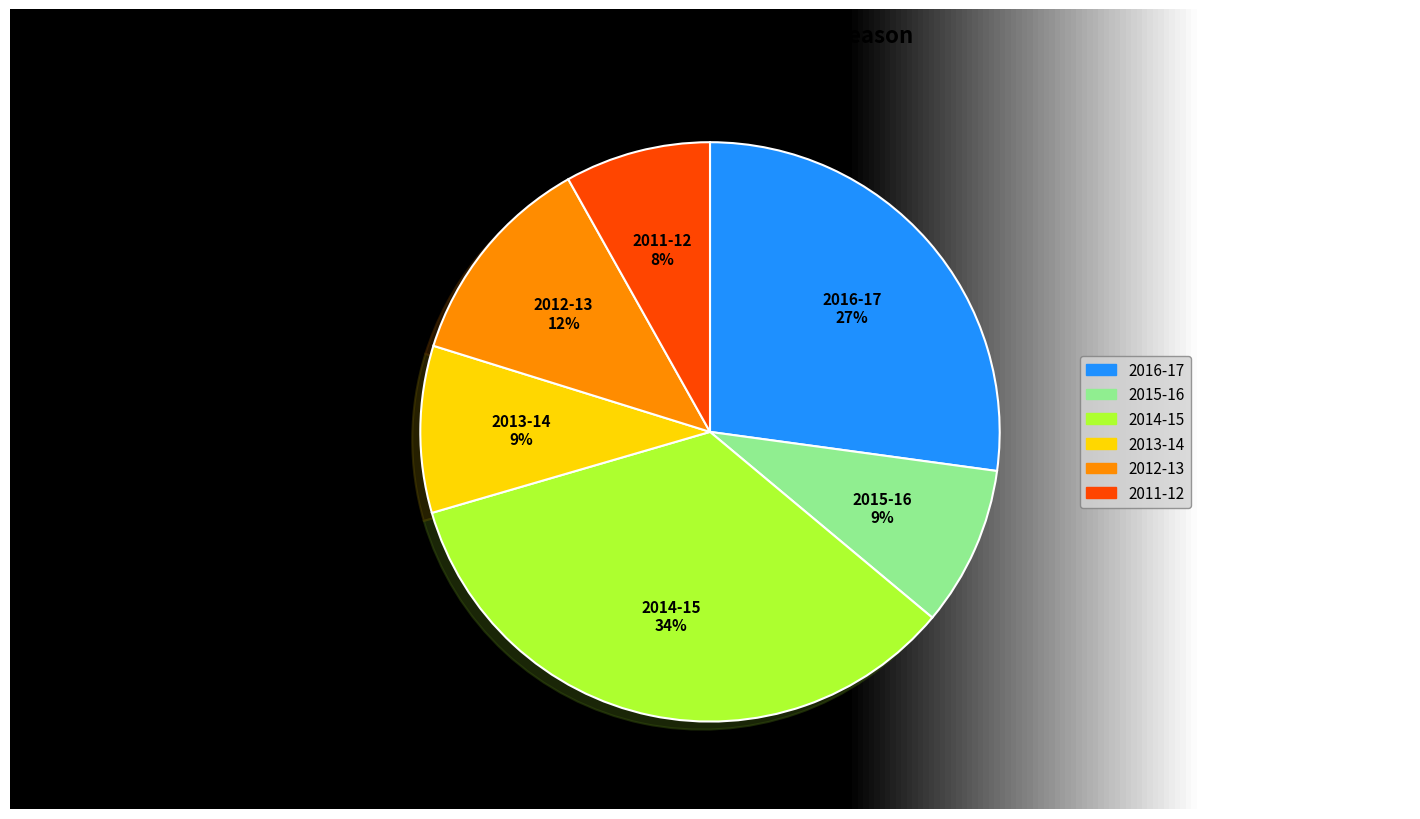

To the nearest percent, what is the average slice percentage?

17%